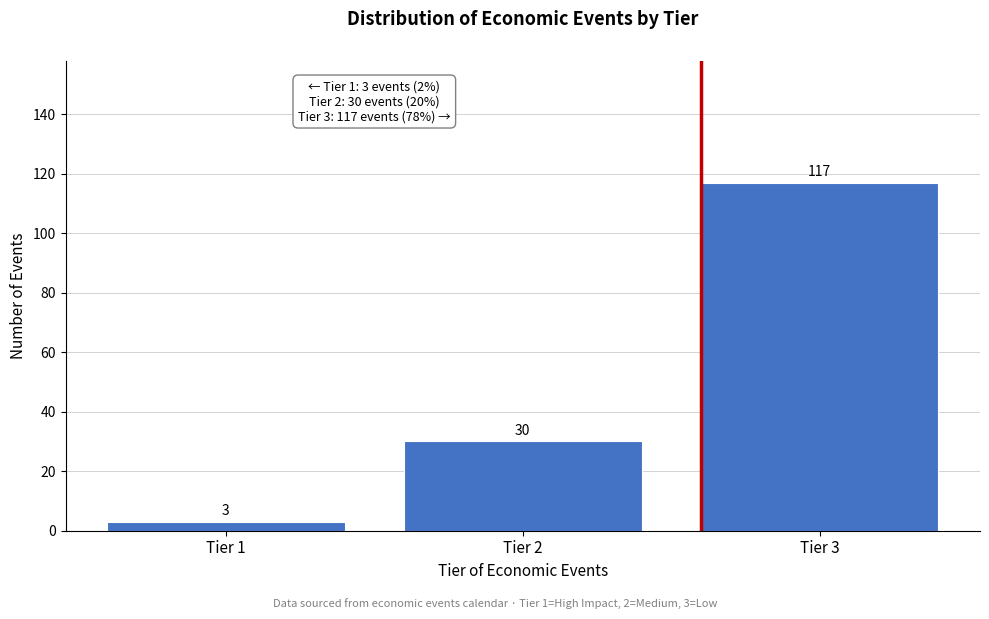

Reading left to right, extract all data points from this chart.

Tier 1=3	Tier 2=30	Tier 3=117